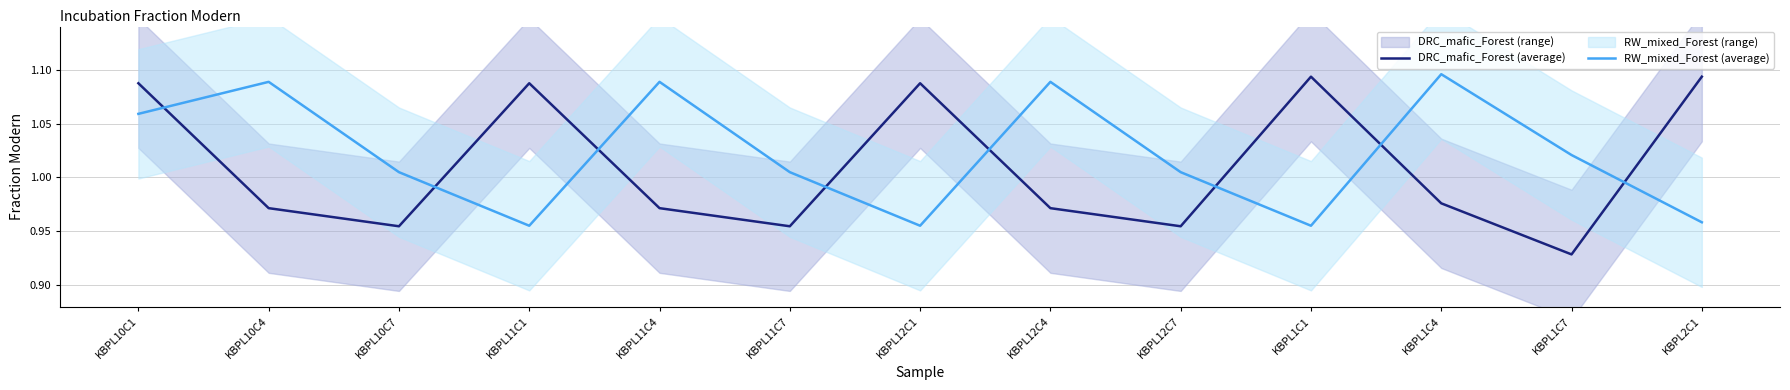

The DRC_mafic_Forest (average) series shows 1.0 at KBPL12C7. True or false?

True